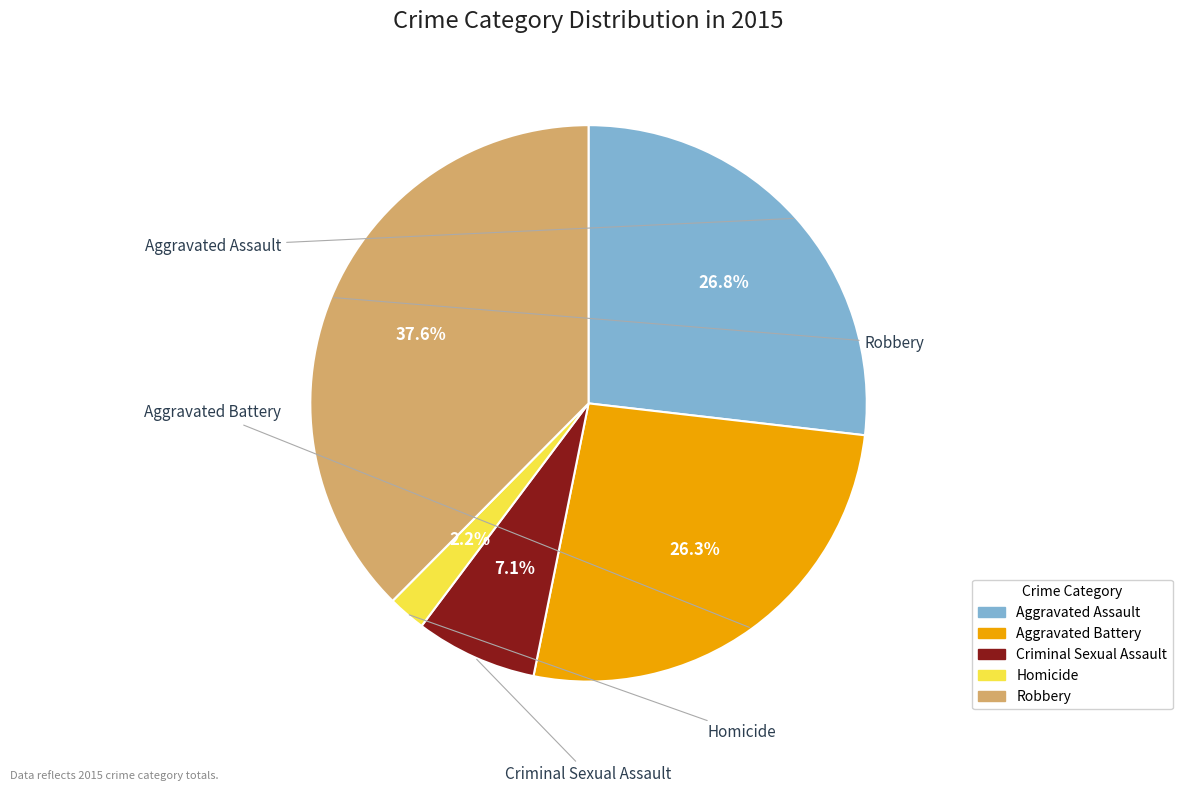

Is there any slice that represents more than half of the pie?

No